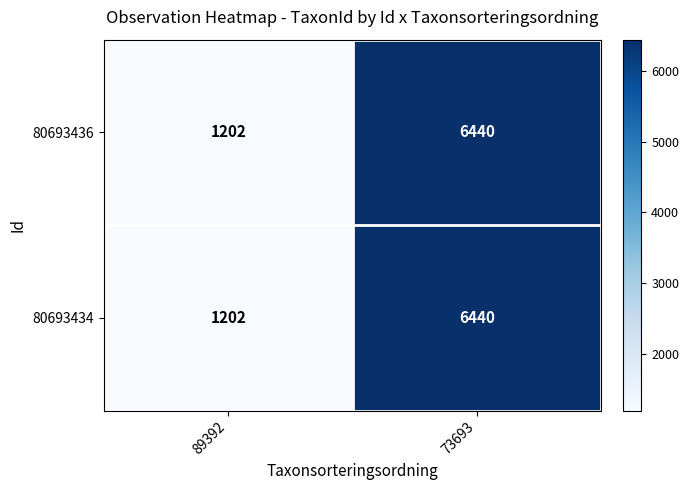

Reading right to left, what are all the values shown in this chart?

80693436: 6440	1202
80693434: 6440	1202